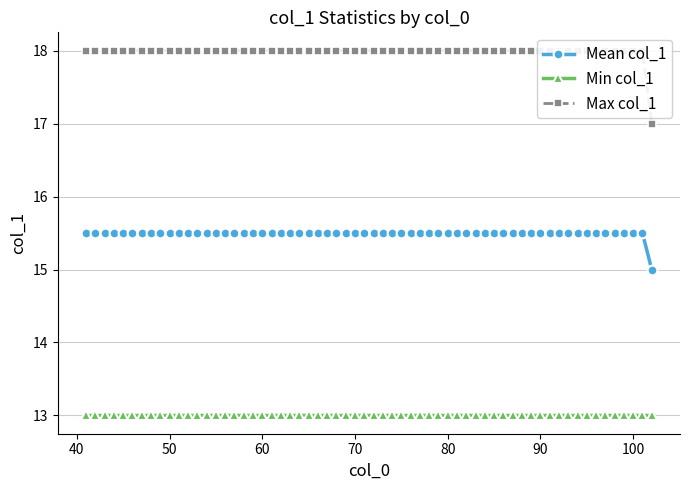

True or false: Mean col_1 and Min col_1 intersect in this chart.

False